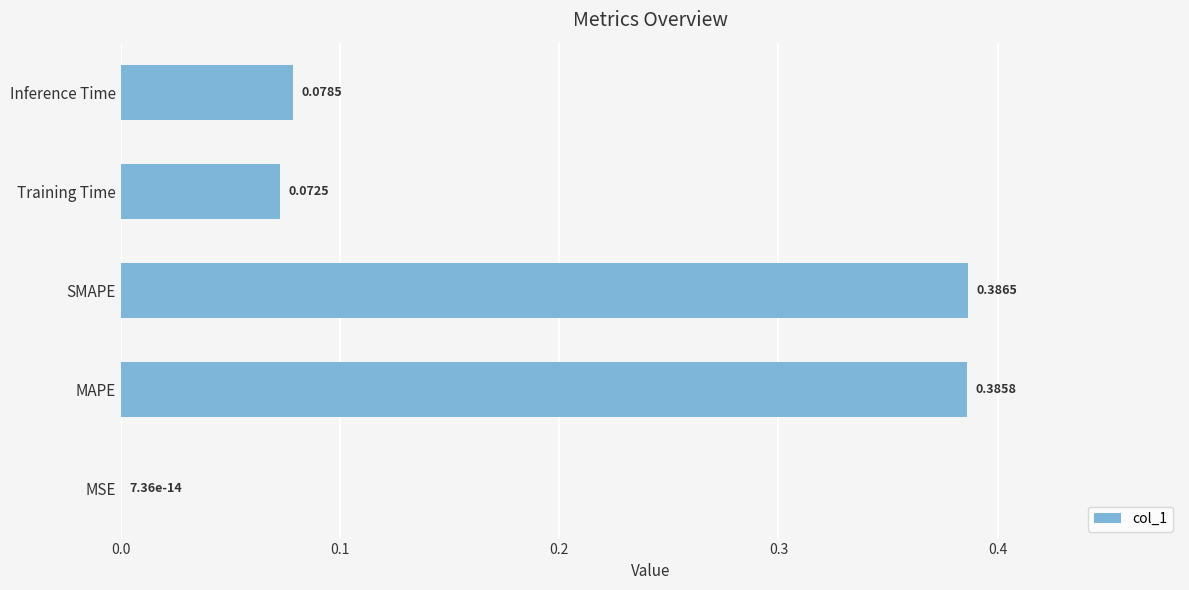

Which has a higher value, Training Time or MAPE?

MAPE